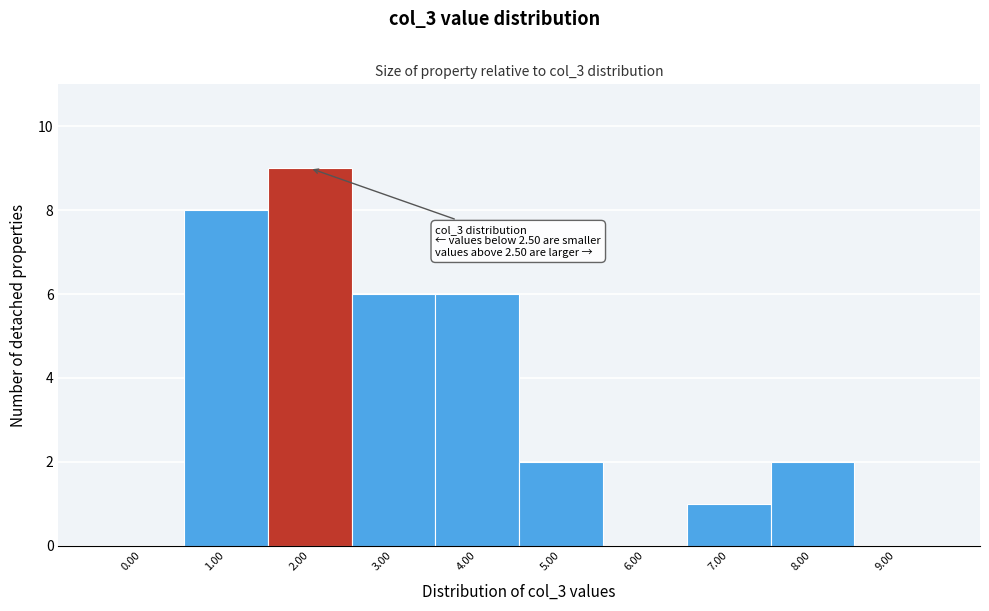

Reading left to right, extract all data points from this chart.

0.00=0	1.00=8	2.00=9	3.00=6	4.00=6	5.00=2	6.00=0	7.00=1	8.00=2	9.00=0